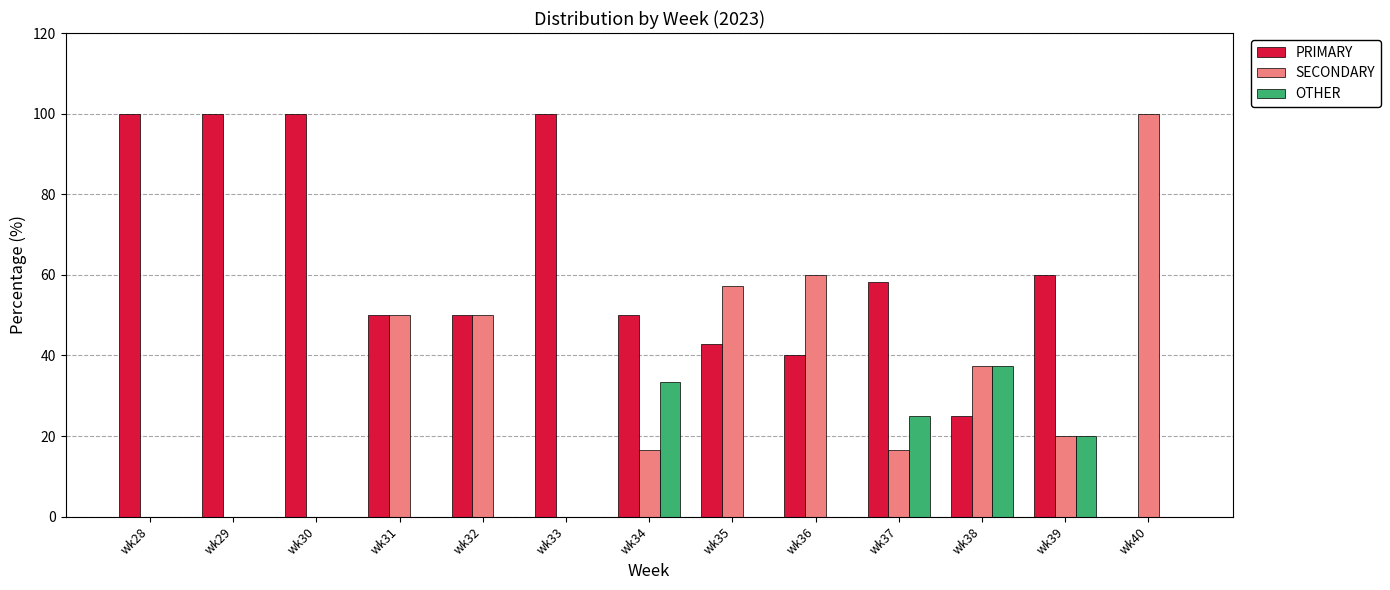

What is the total value across all series at wk29?

100.0